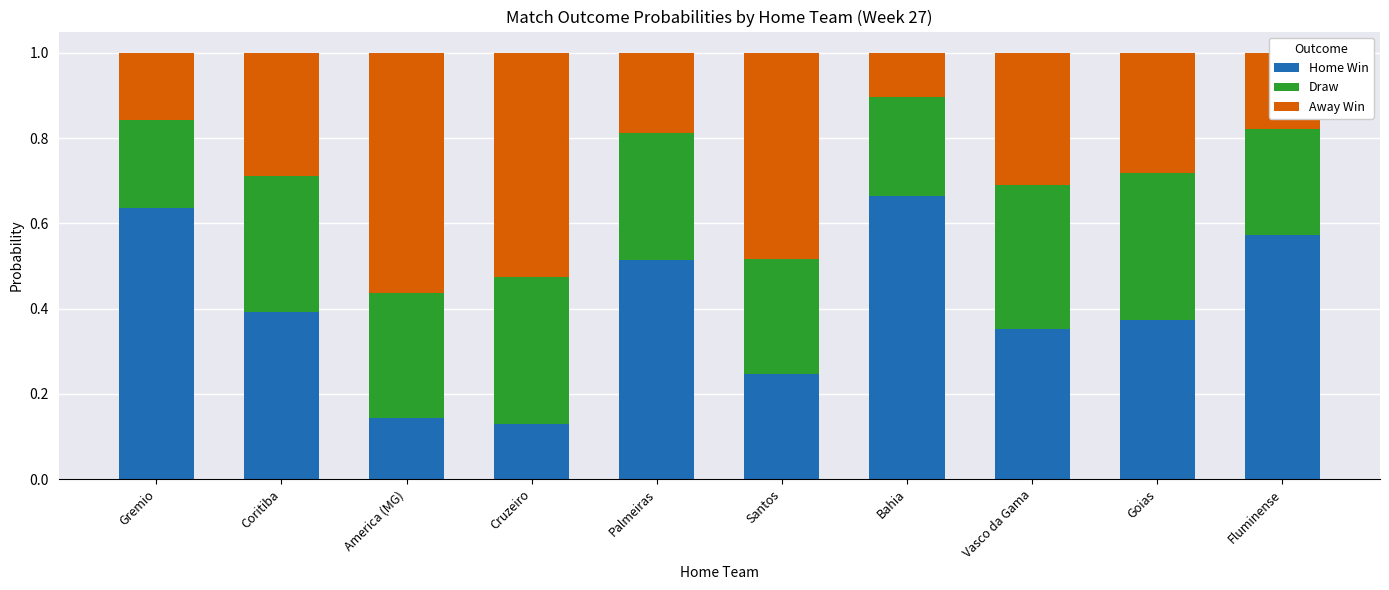

What is the total value across all series at Cruzeiro?

1.0